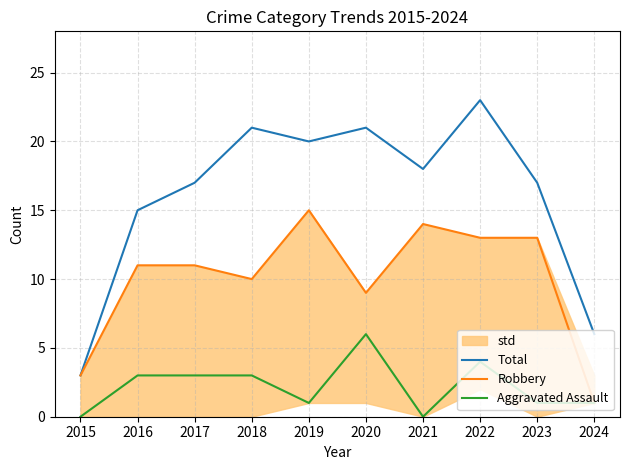

Count the Aggravated Assault values in the range 1 to 3.

6